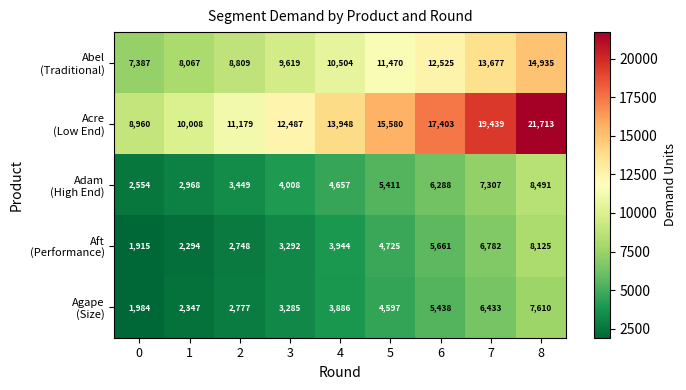

What is the spread (max minus min) of values at 5?

10983